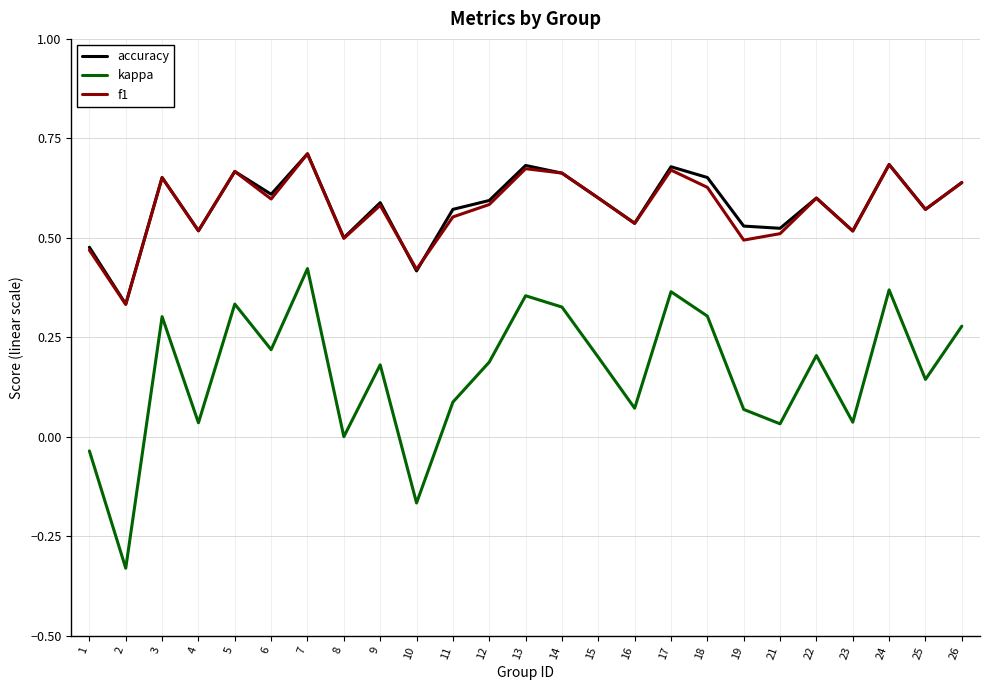

Which series has the widest spread of values?

kappa